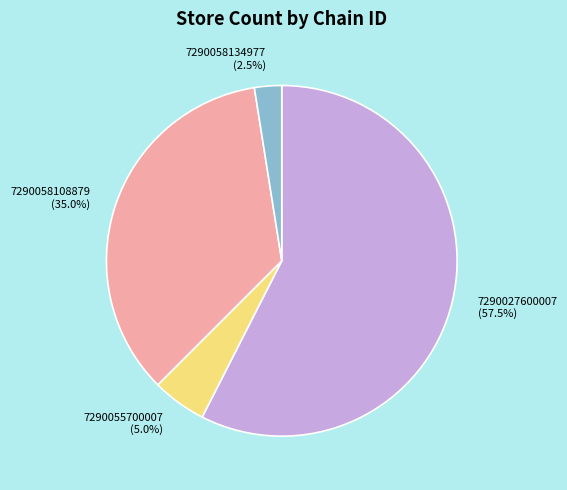

To the nearest percent, what is the combined percentage of 7290058108879 and 7290055700007?

40%